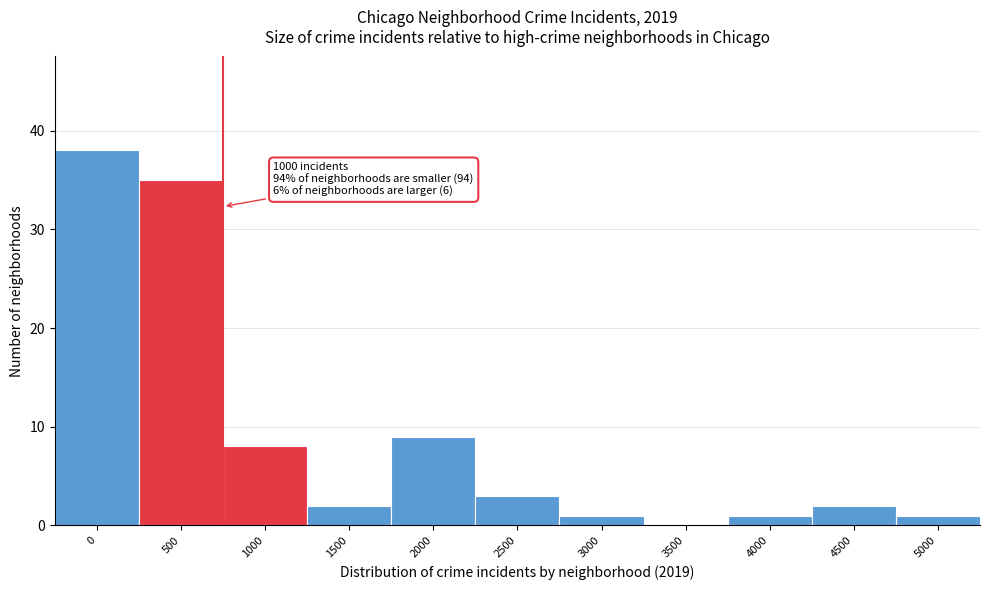

Reading right to left, extract all data points from this chart.

5000=1	4500=2	4000=1	3500=0	3000=1	2500=3	2000=9	1500=2	1000=8	500=35	0=38